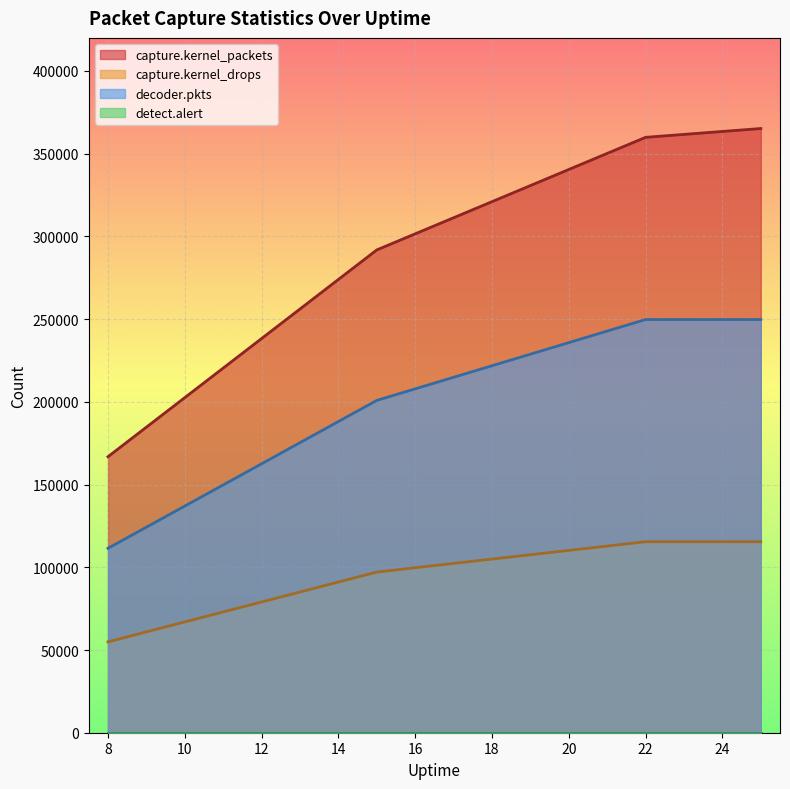

What is the highest value of the decoder.pkts series?

249759